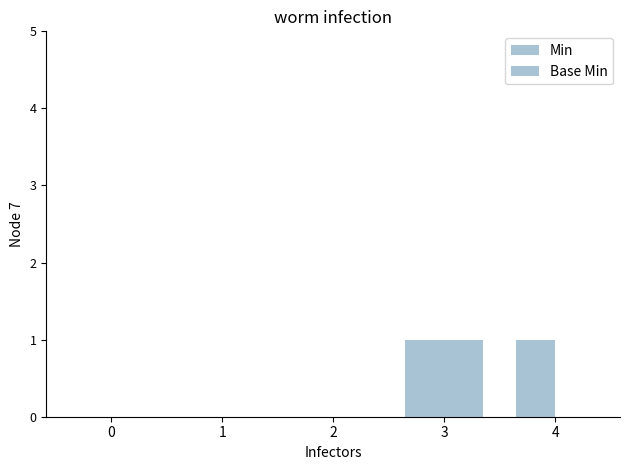

Does the chart contain stacked bars?

No